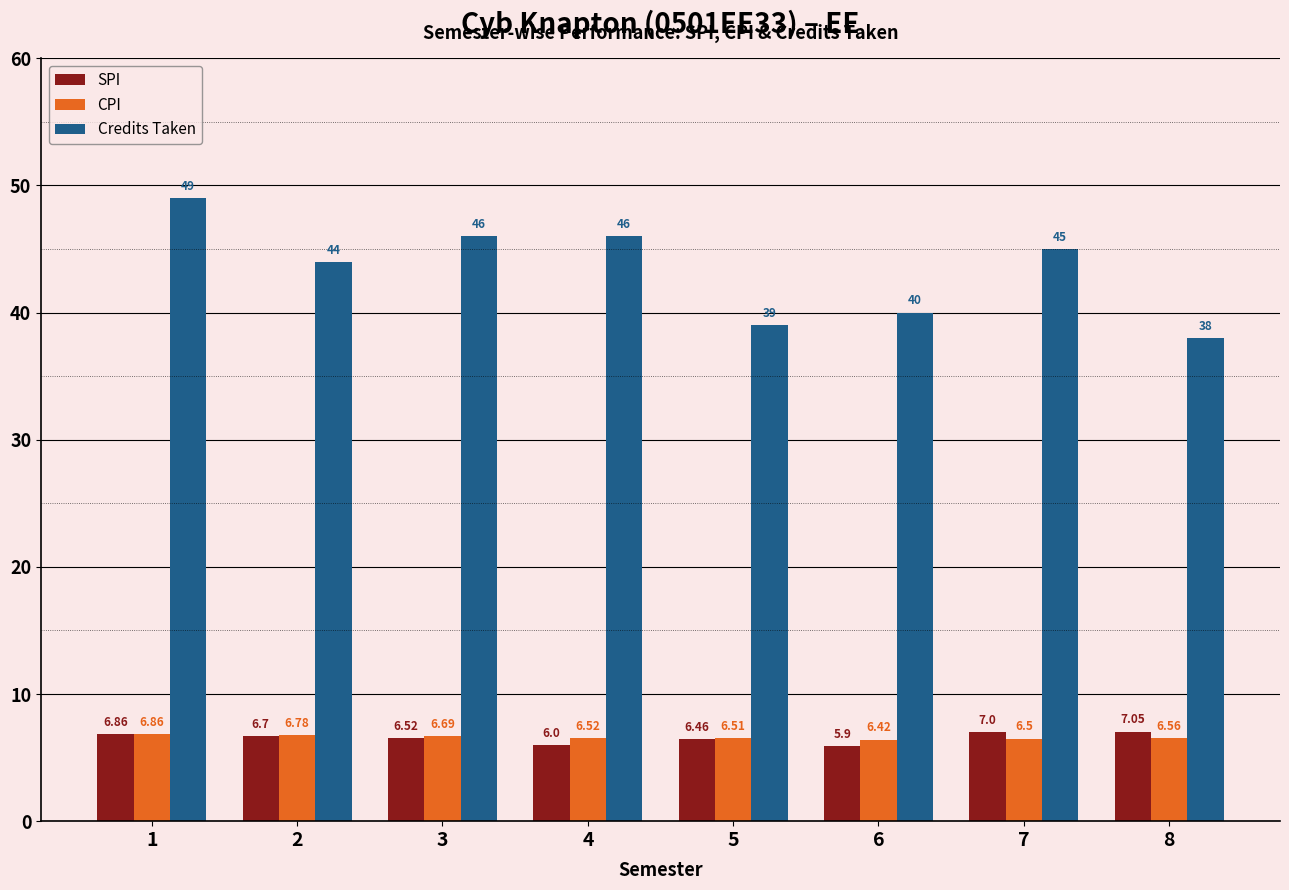

Between 1 and 5, which series saw the biggest shift?

Credits Taken